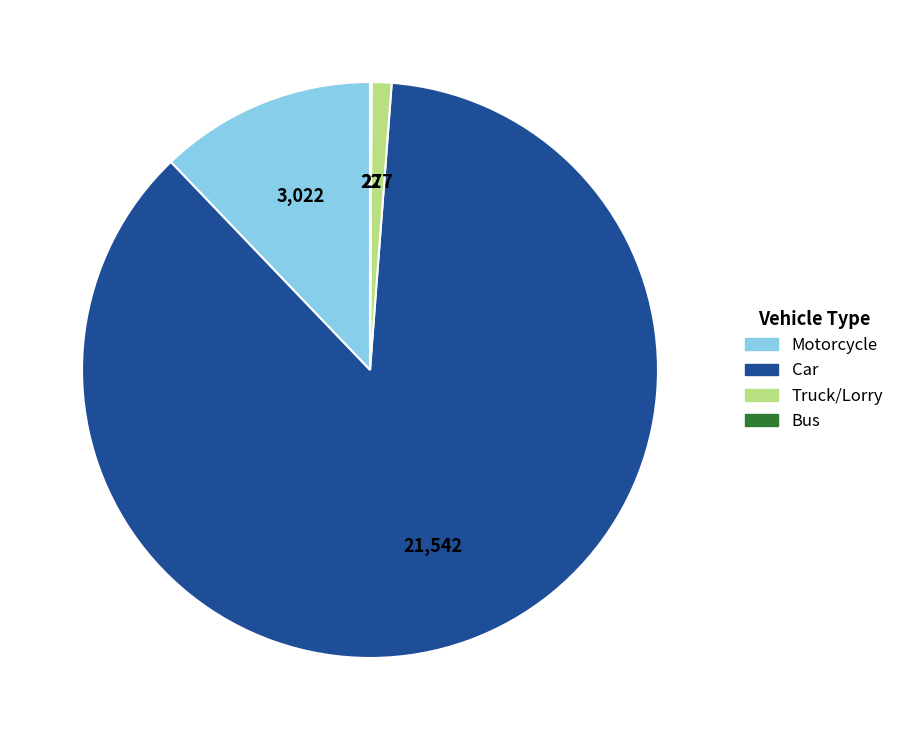

Is it true that Motorcycle is 12% of the pie?

True